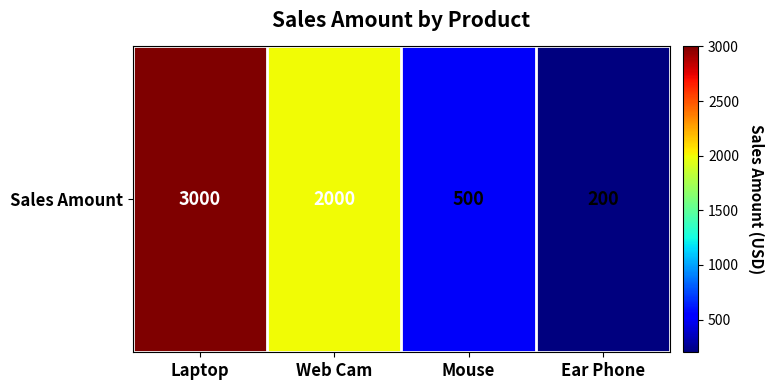

Where is the data nearest to the value 1600?

Web Cam